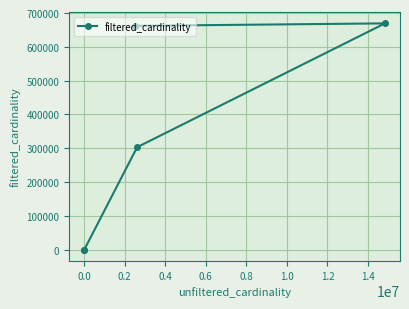

What is the difference between the maximum and minimum values?

669335